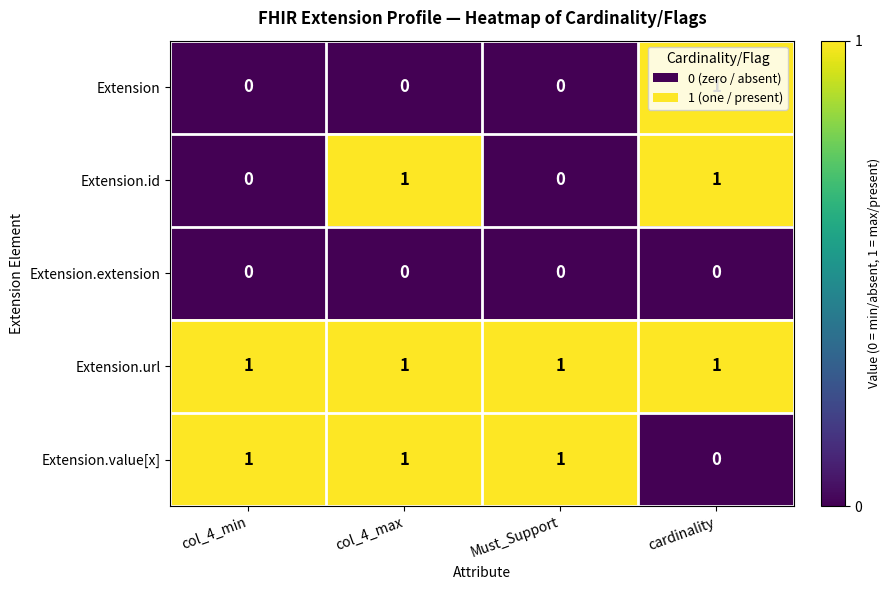

Count the number of categories in the chart.

4